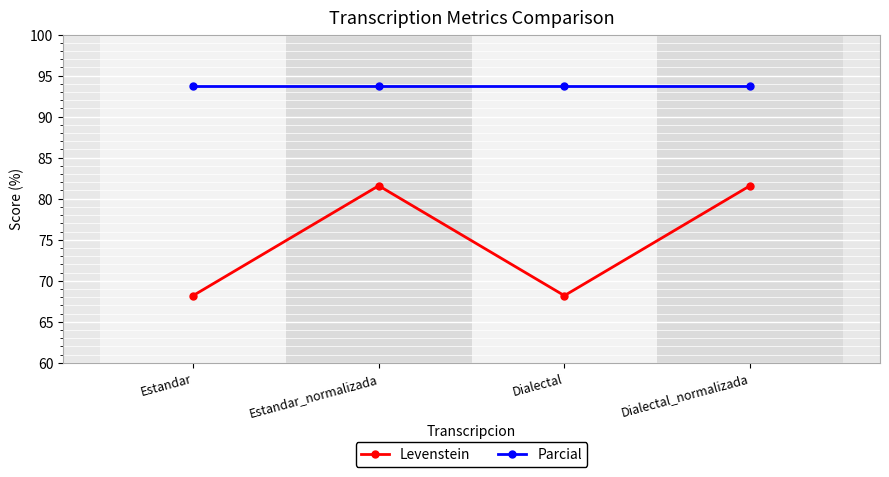

Does the chart display data point markers on the line(s)?

Yes